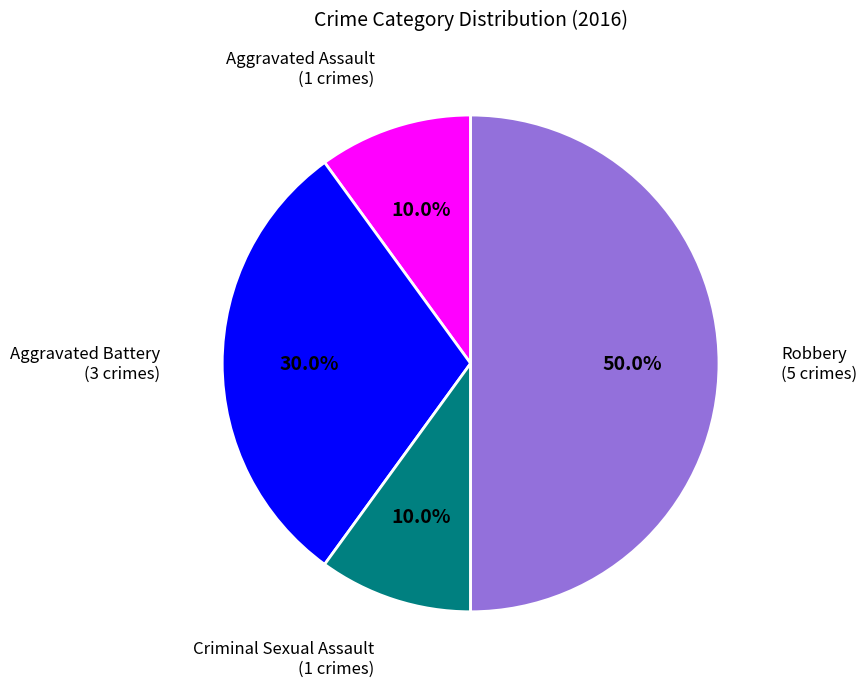

How many segments does this pie chart have?

4